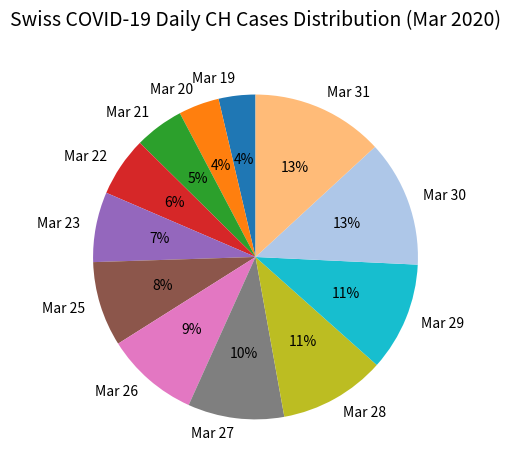

The Mar 25 slice represents 8% of the pie. True or false?

True